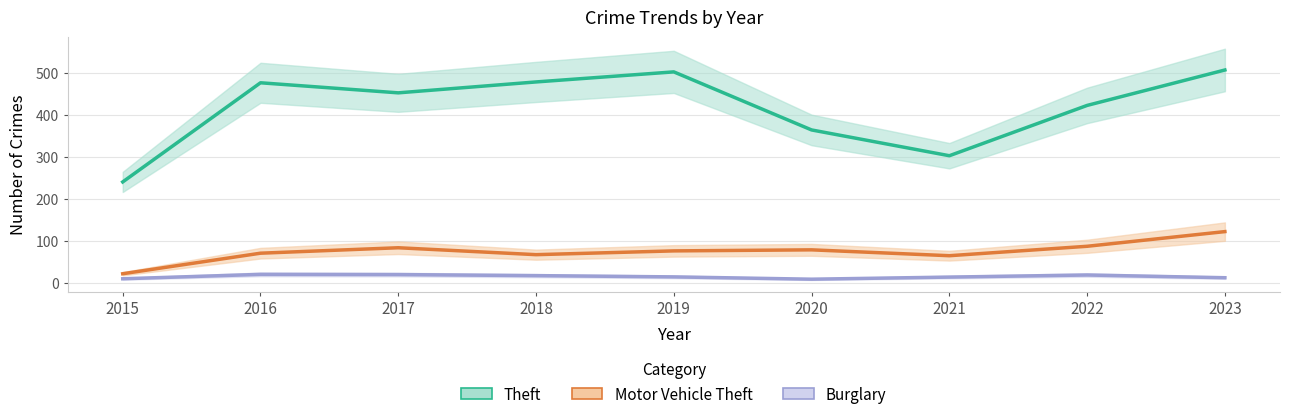

How many interior local peaks does the Motor Vehicle Theft series have?

2